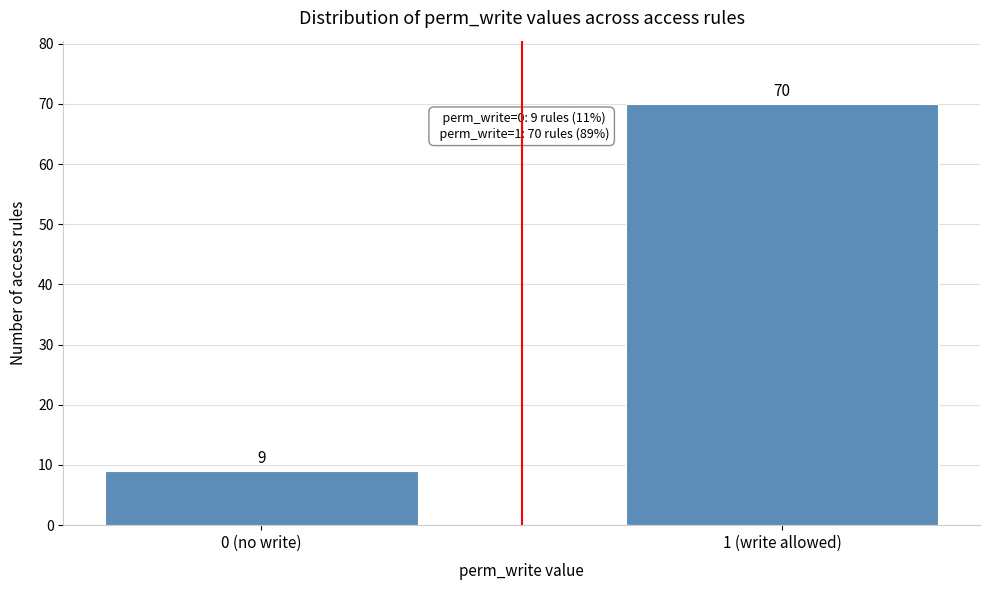

Reading left to right, what are all the values shown in this chart?

0 (no write)=9	1 (write allowed)=70